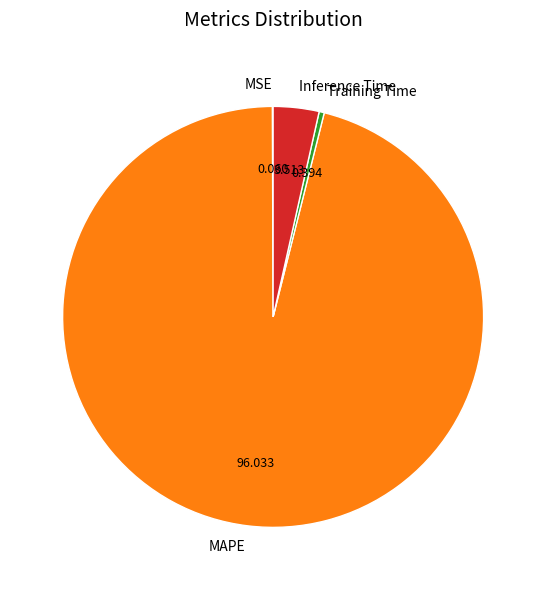

Do Inference Time and Training Time together represent more than half of the pie?

No